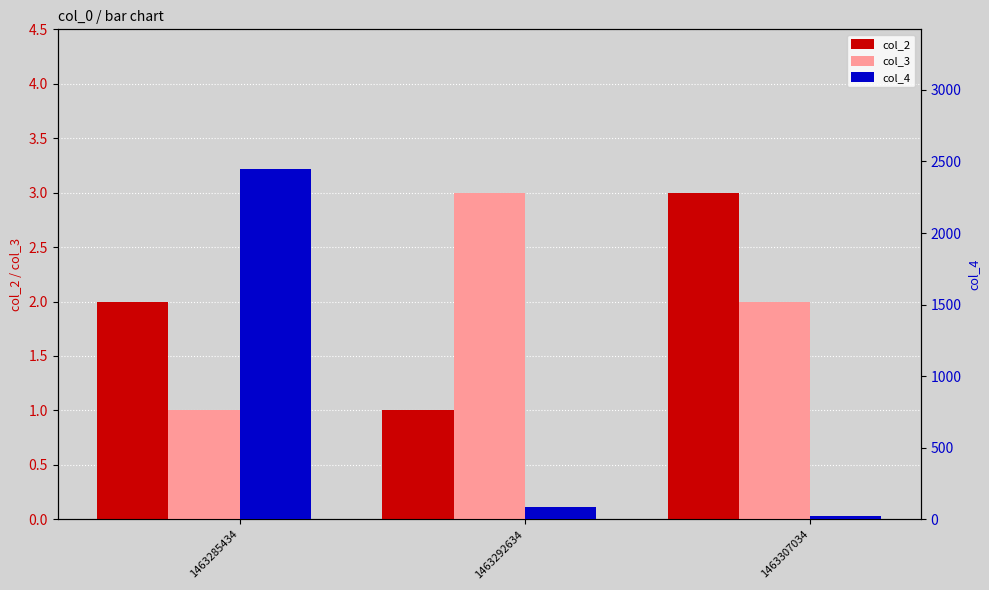

Reading left to right, list all the values displayed in this chart.

col_2: 1463285434=2	1463292634=1	1463307034=3
col_3: 1463285434=1	1463292634=3	1463307034=2
col_4: 1463285434=2445	1463292634=86	1463307034=23